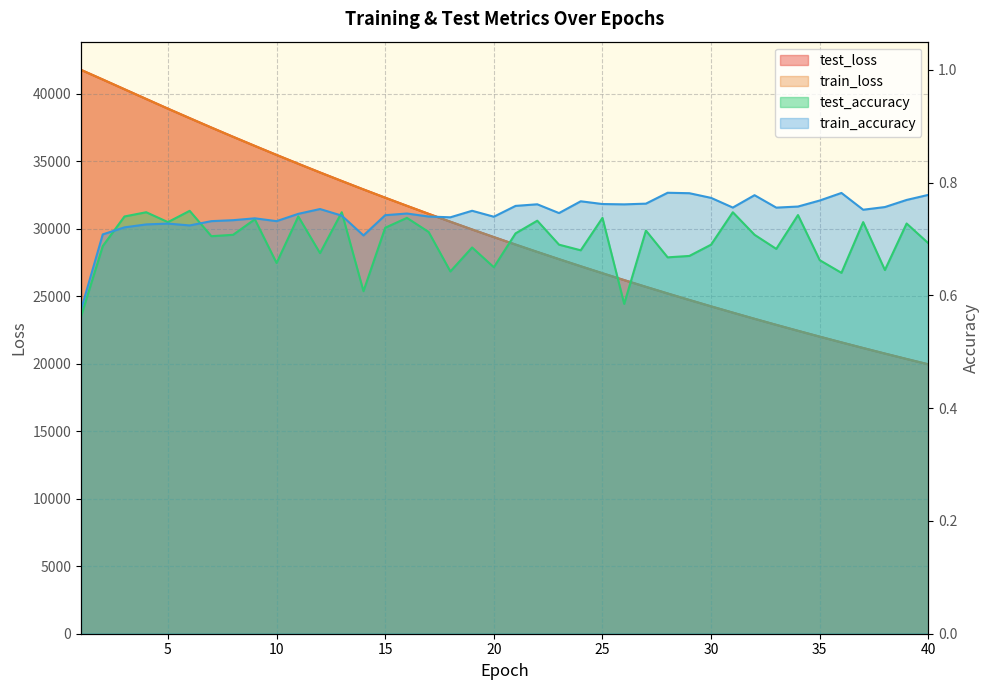

What value does the train_loss series have at 24?

27226.7